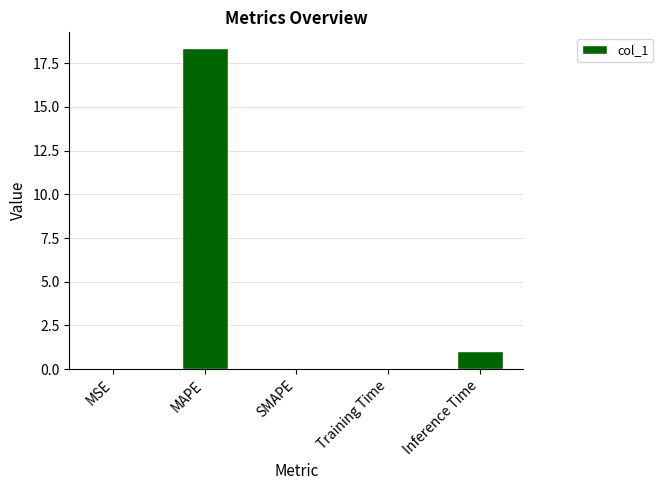

Between MAPE and MSE, which is larger?

MAPE